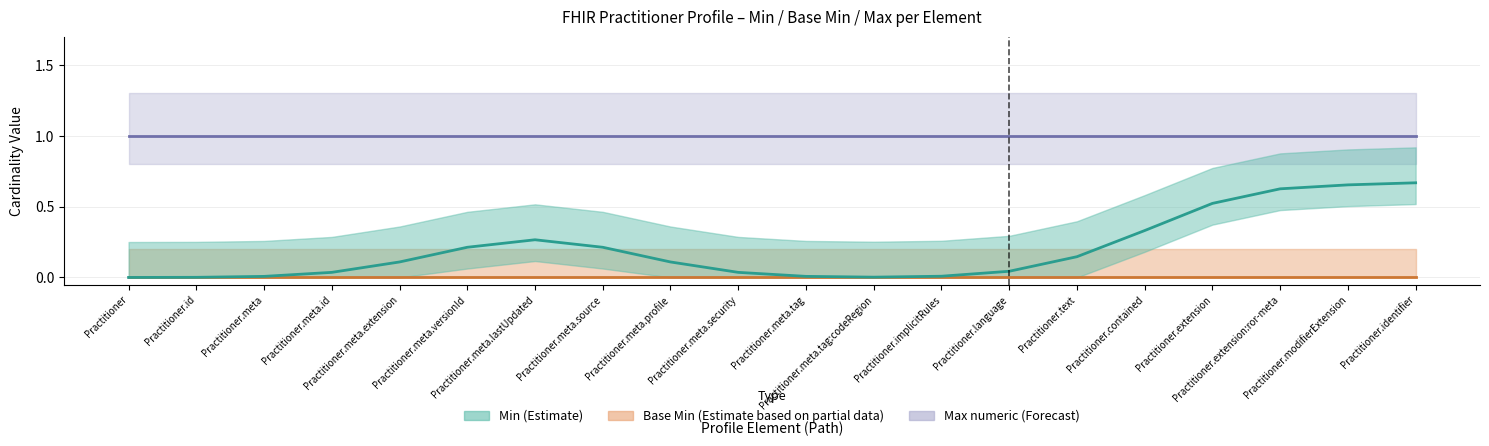

True or false: Max numeric (Forecast) and Min (Estimate) intersect in this chart.

False